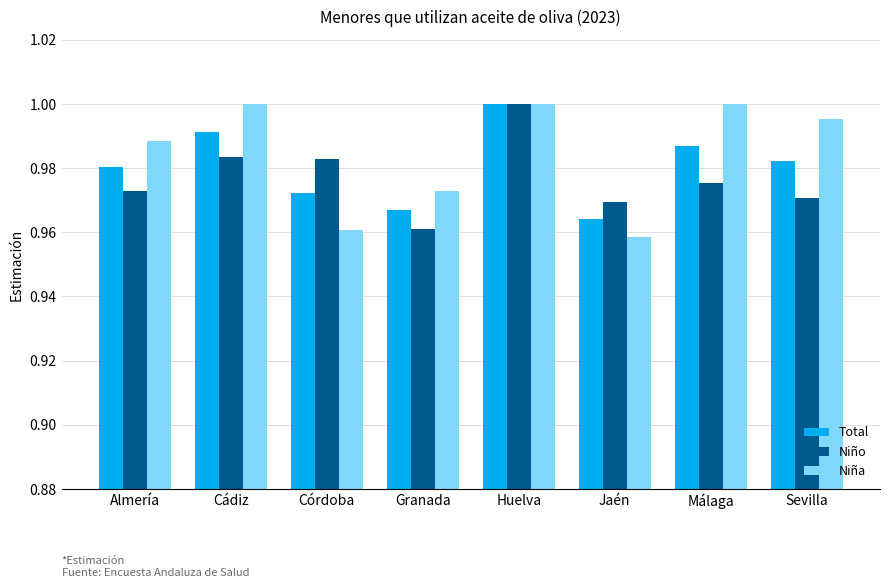

At how many categories does at least one series exceed 0?

8